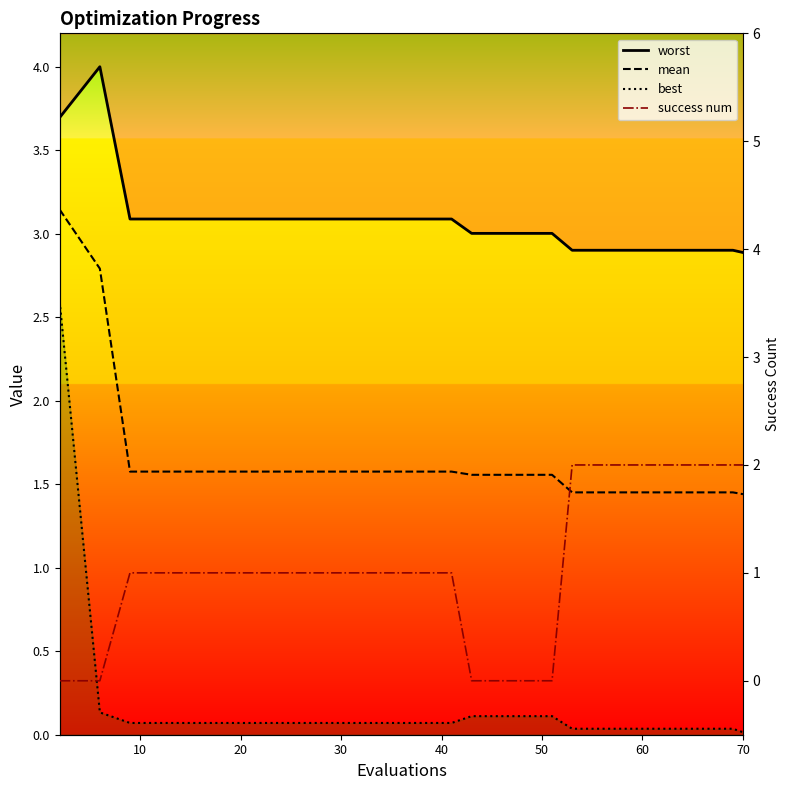

Rank the series by their average value, from highest to lowest.

worst, mean, success num, best